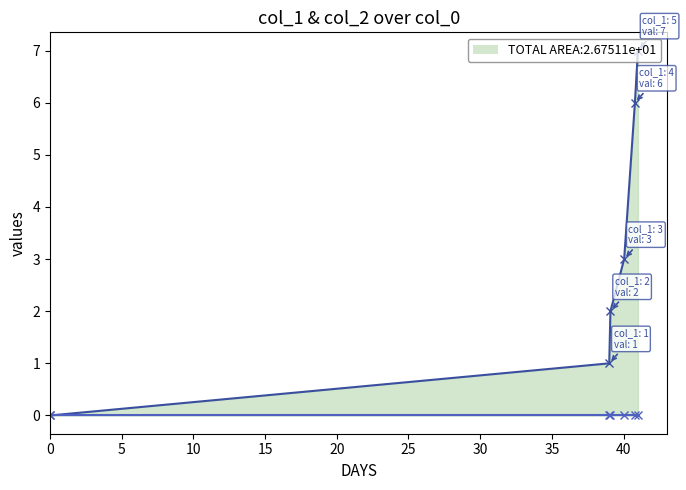

Is the value of col_1 at 15 greater than the value of col_2 at 10?

Yes